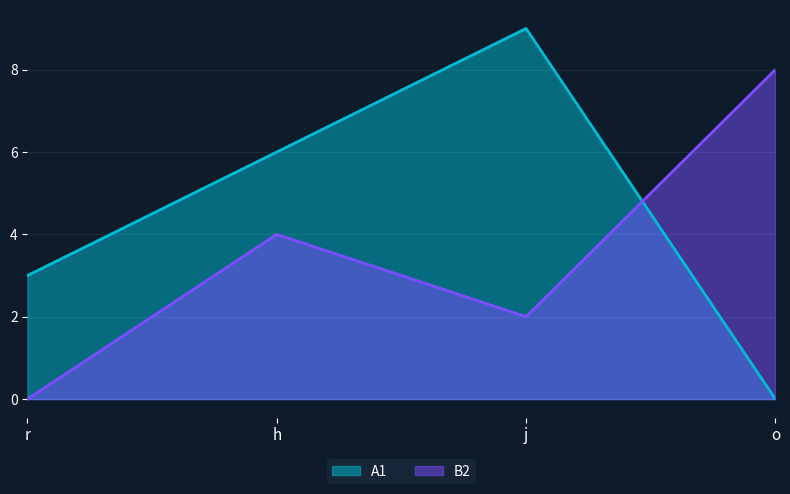

Rank the series at h from lowest to highest value.

B2, A1